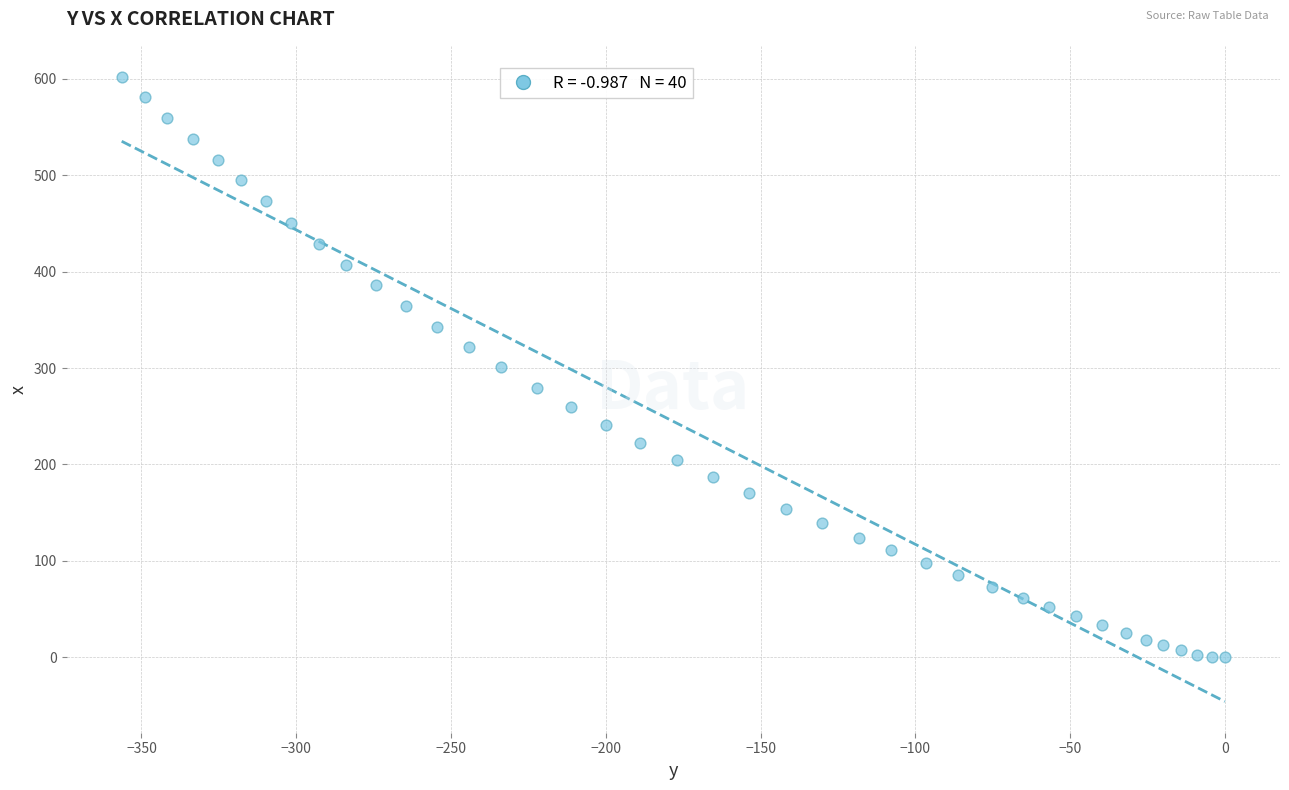

What is the range of Y values (max minus min)?

601.9